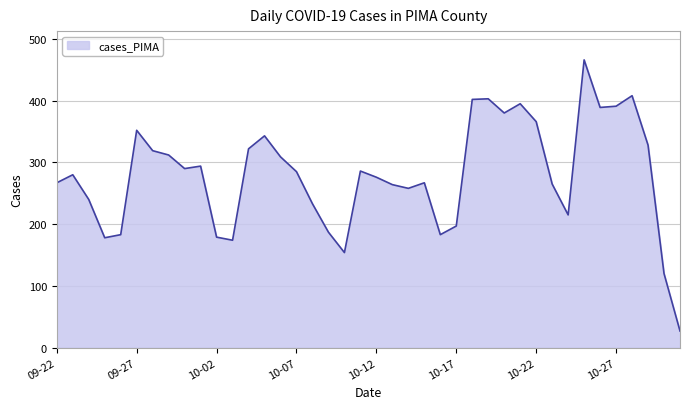

What is the difference between the maximum and minimum values?

439